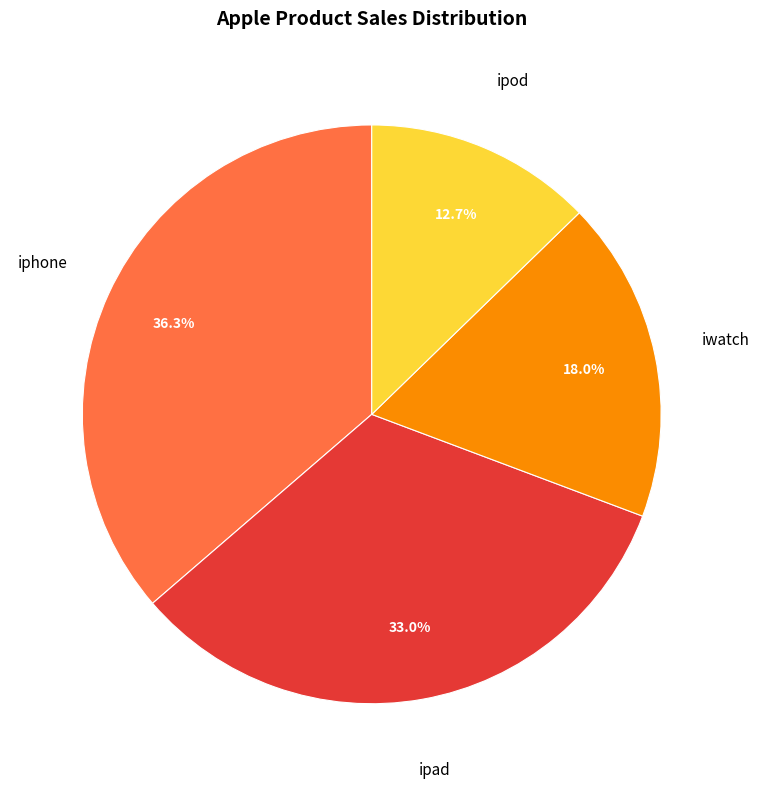

What percentage is NOT represented by ipad?

67.0%